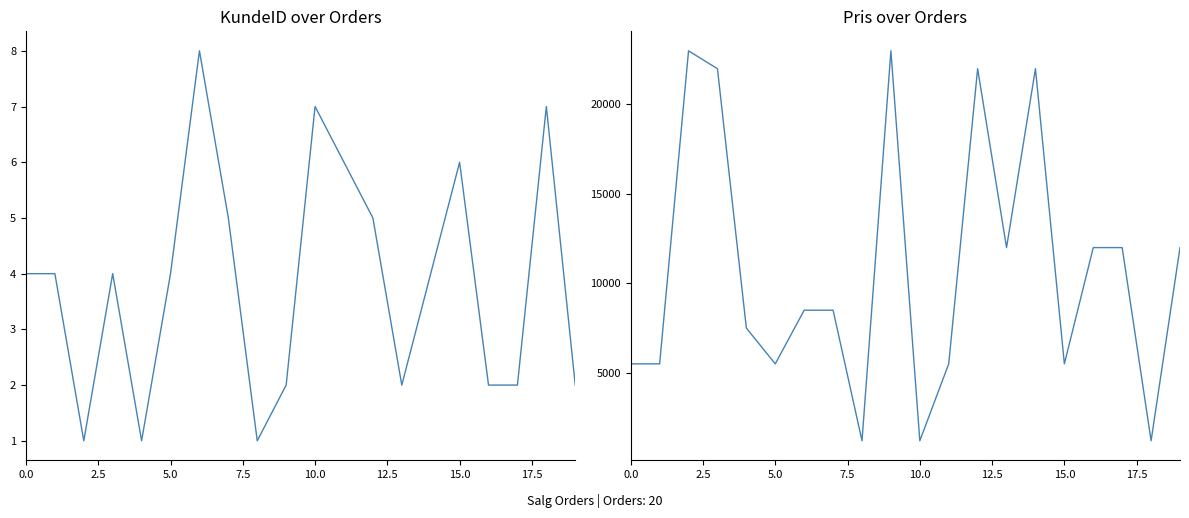

The value of KundeID at 0.0 is 4. True or false?

True